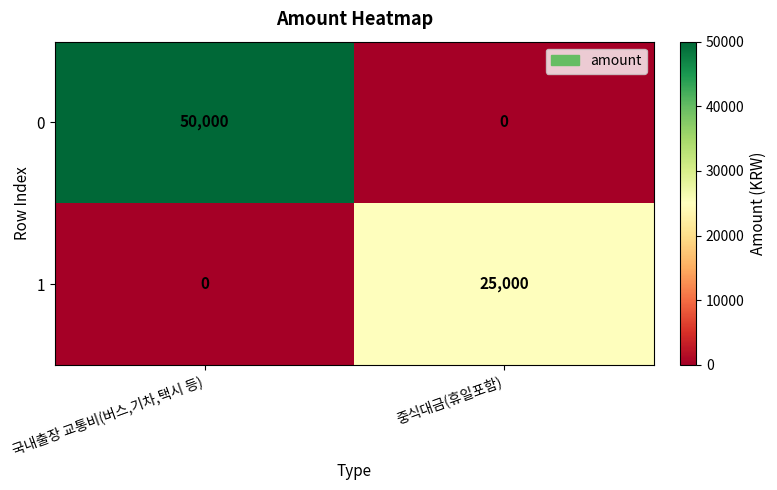

What is the approximate value of 1 at 중식대금(휴일포함)?

25000